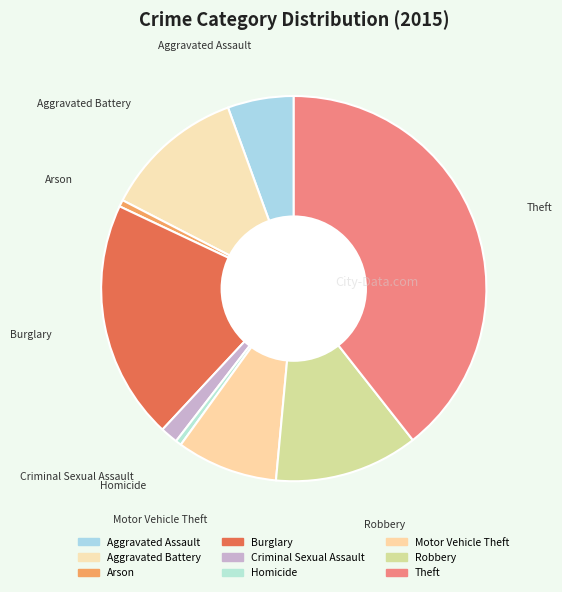

Between Robbery and Homicide, which is larger?

Robbery